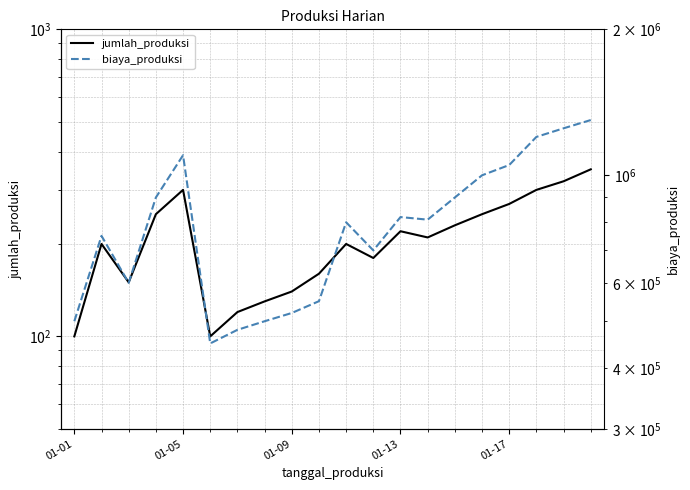

Where is biaya_produksi nearest to the value 875000?

01-13